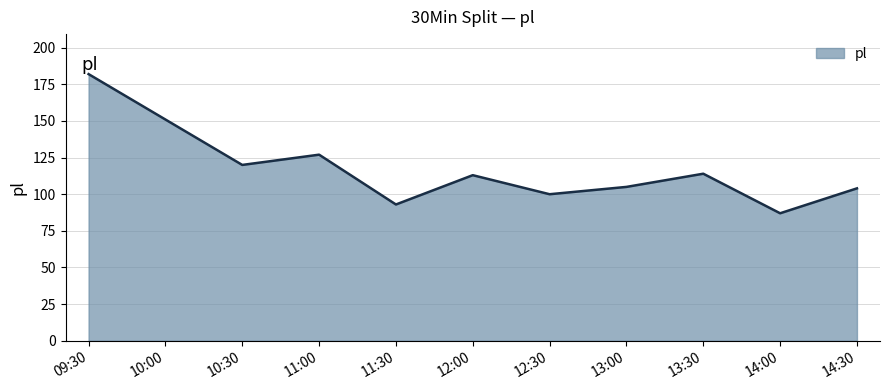

What is the difference between the second highest and second lowest values?

58